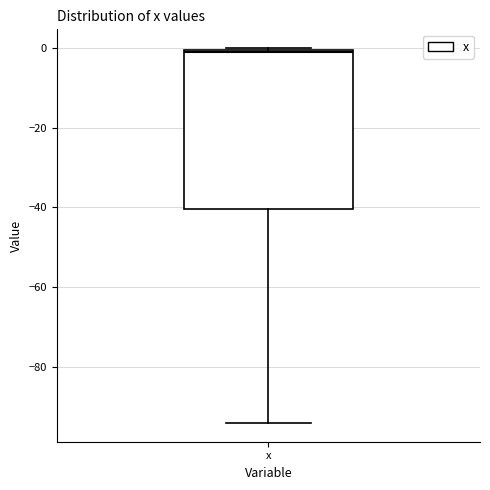

Transcribe this box plot: give where the median line is, the range the box spans, and where the two whiskers end, as read against the y-axis. The values are not printed on the chart, so give them approximately, as read against the axis.

median 0, box -40 to 0, whiskers -94 to 0